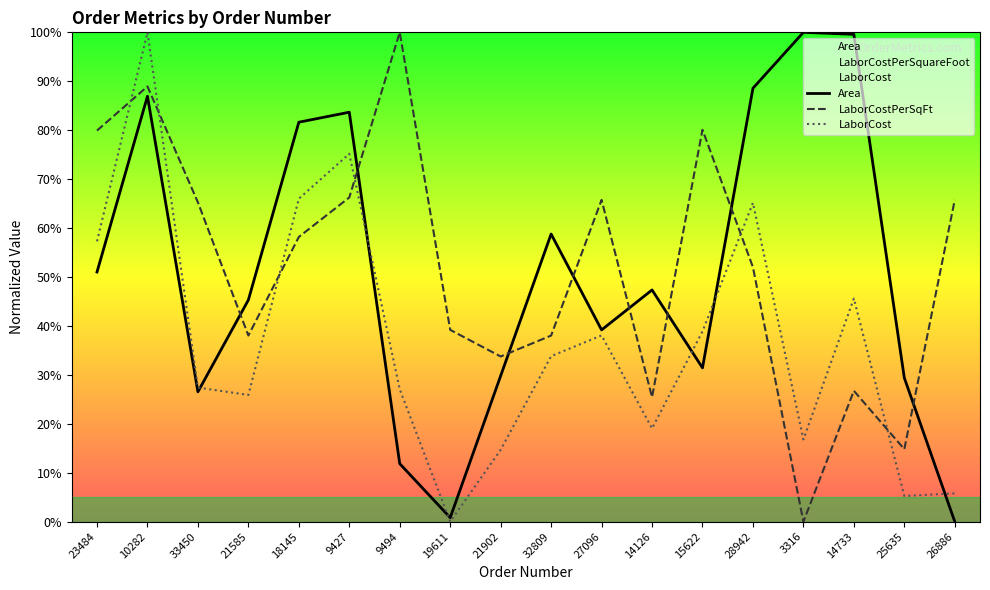

What are all the series names shown in the legend?

Area, LaborCostPerSqFt, LaborCost